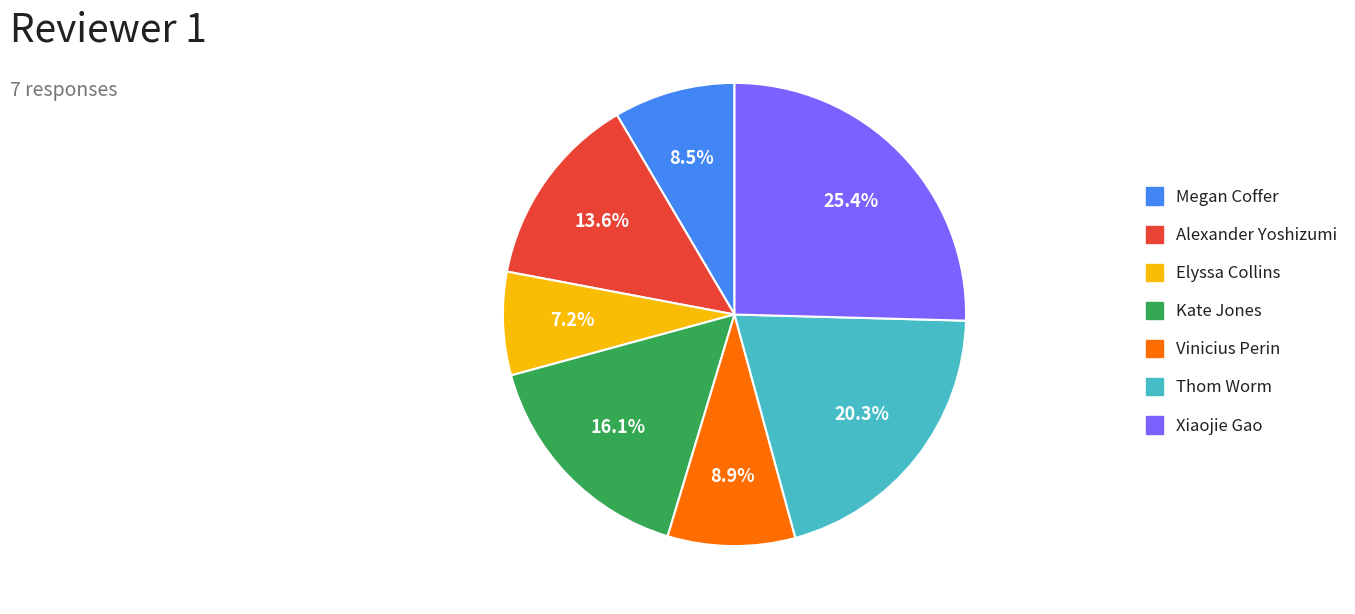

To the nearest percent, what is the difference between the Xiaojie Gao and Megan Coffer slice percentages?

17%